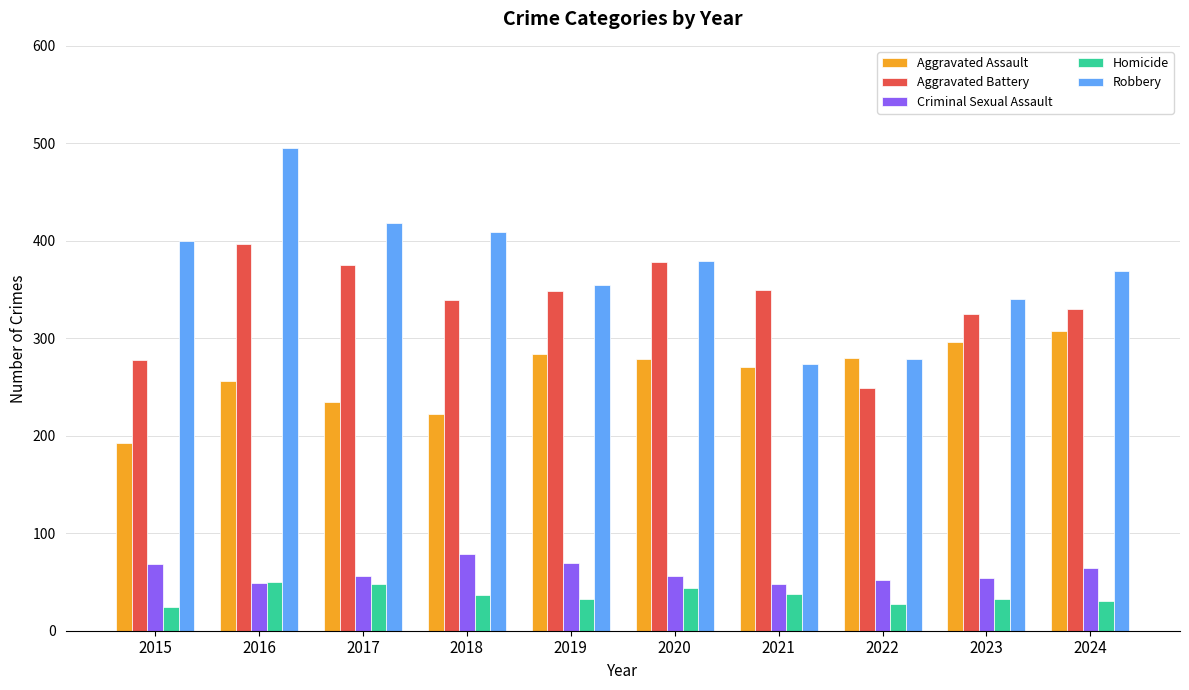

What is the value of the Robbery bar at the 4th from the left?

409